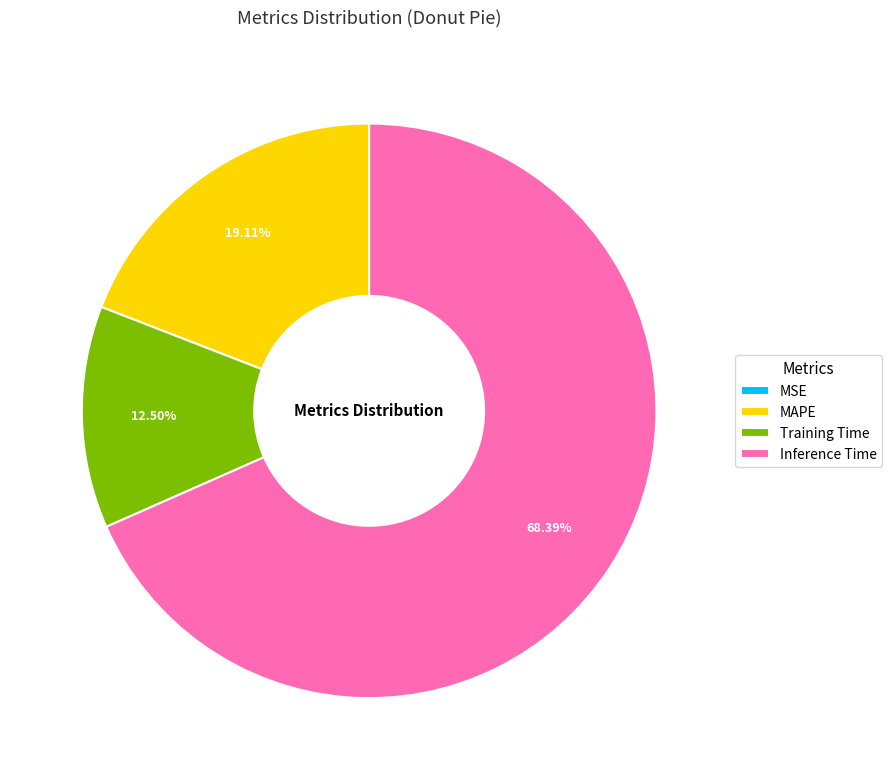

Is there a majority slice in this chart?

Yes